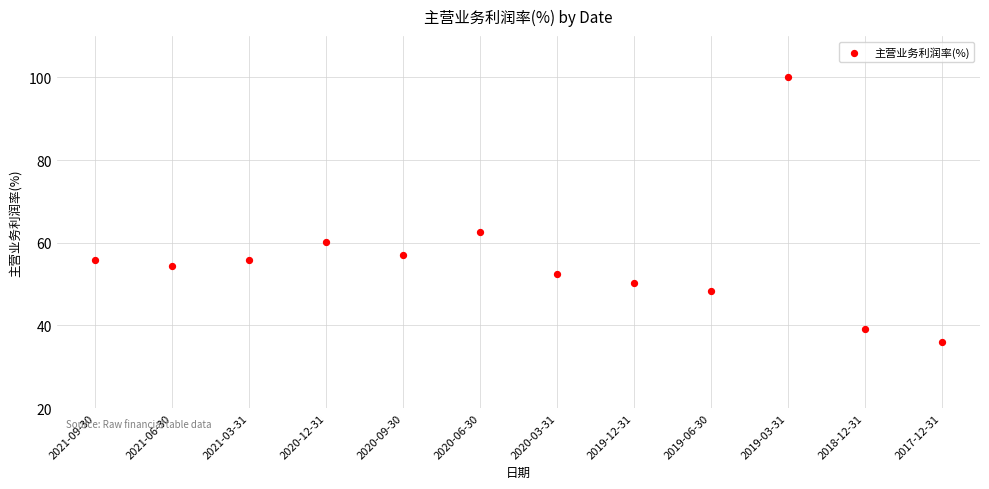

What Y value in the scatter plot is closest to 68?

62.5